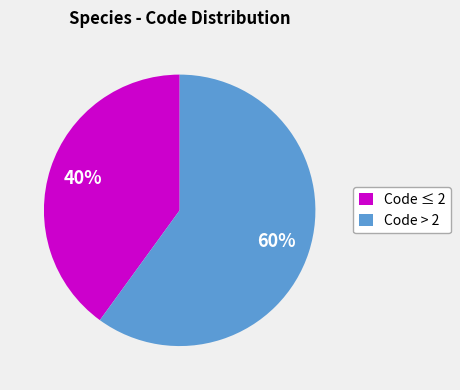

The Code > 2 slice represents 68% of the pie. True or false?

False